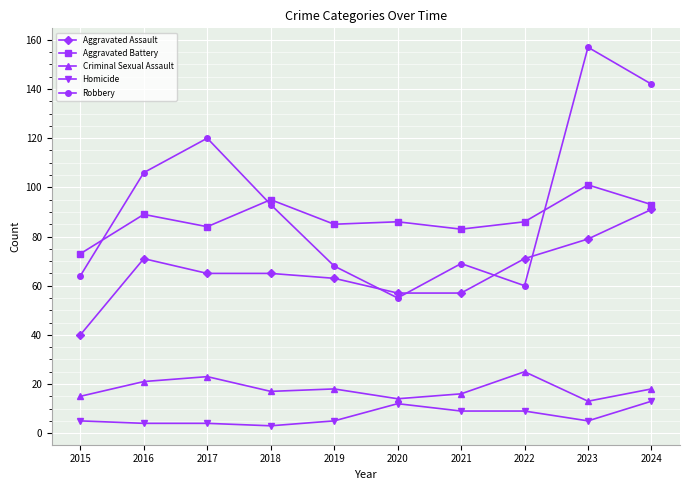

True or false: Aggravated Assault and Aggravated Battery cross at least once.

False